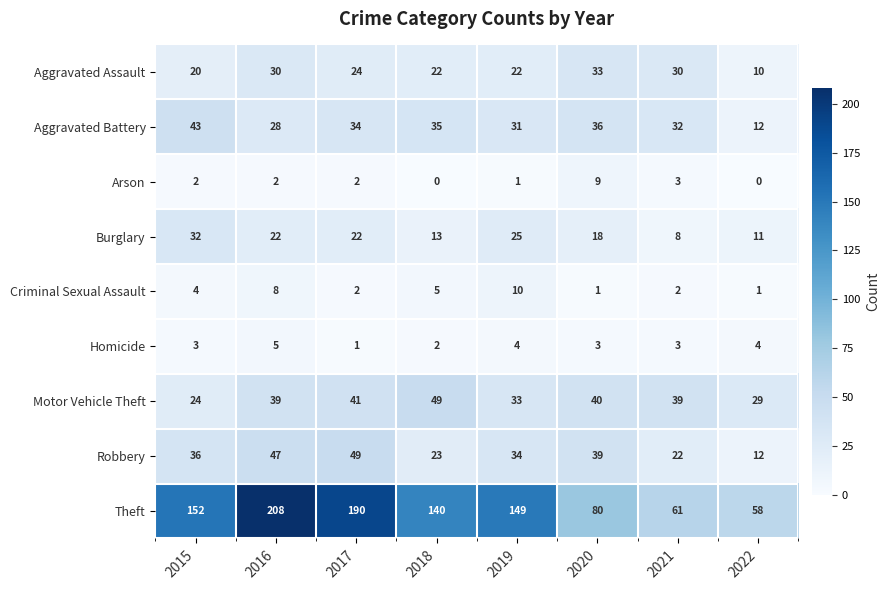

At how many categories does at least one series exceed 113?

5